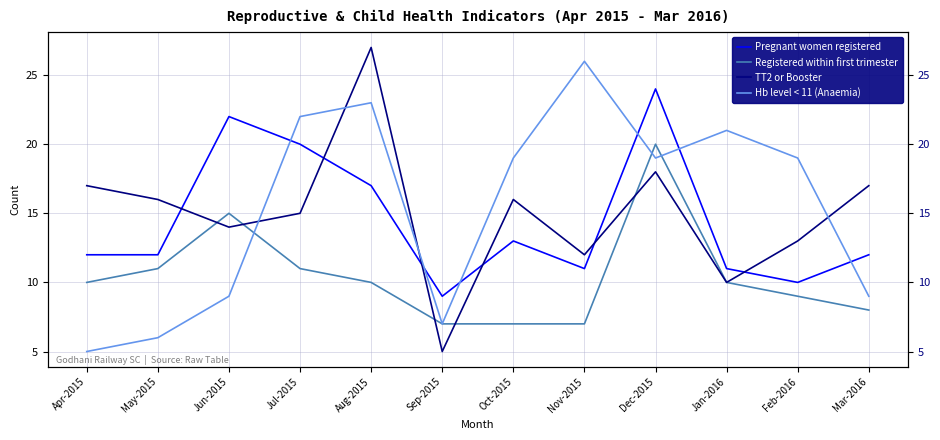

Where does the Registered within first trimester series first go above 10?

May-2015